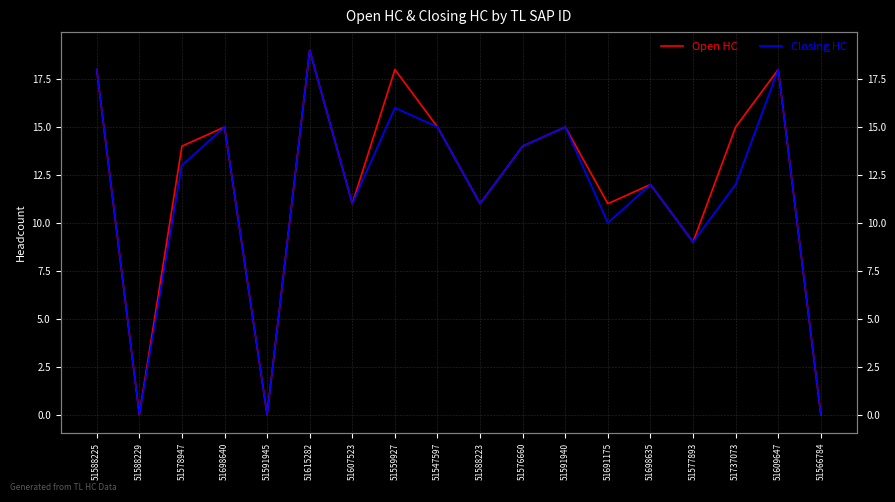

At which category is the sum across all series the highest?

51615282